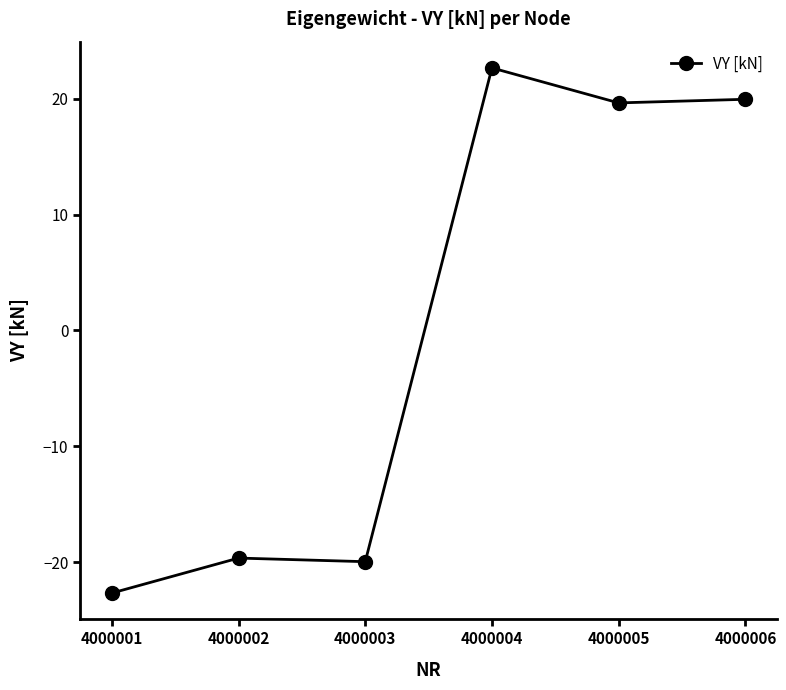

What is the sum of the values at 4000003 and 4000005?

-0.3